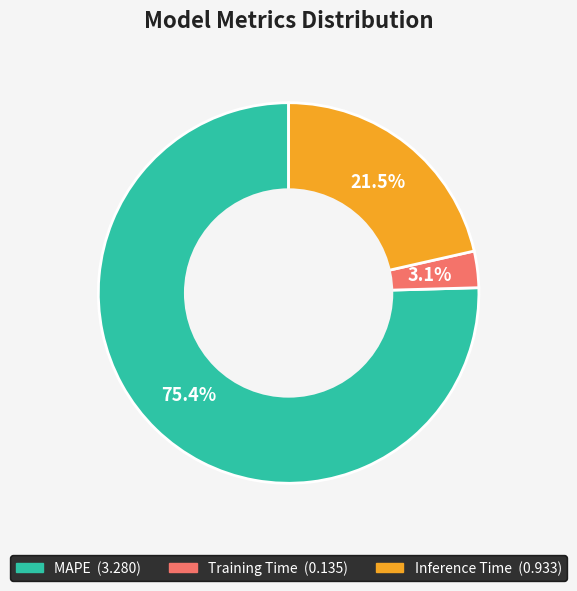

Which category accounts for the majority?

MAPE